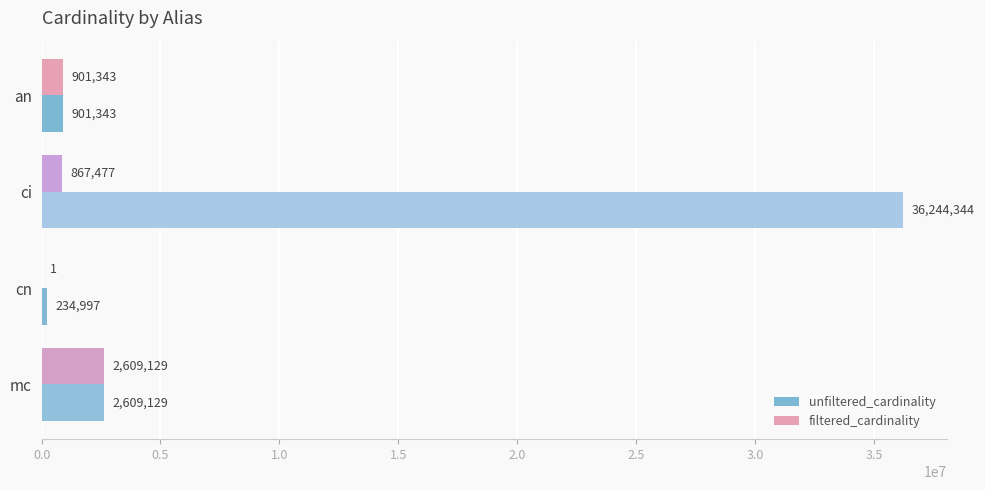

What is the highest value of the unfiltered_cardinality series?

36244344